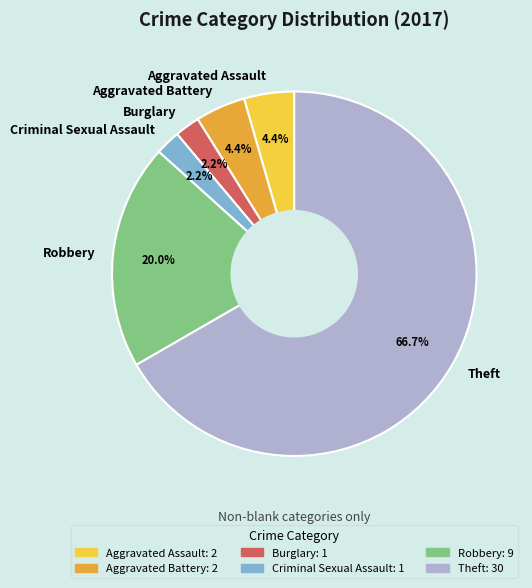

Is the sum of Criminal Sexual Assault and Aggravated Assault greater than half?

No